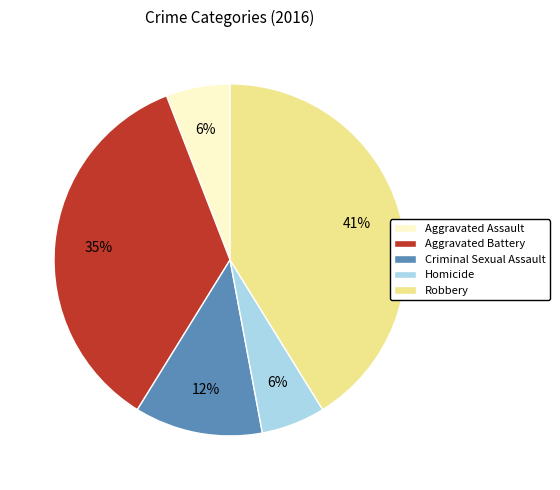

Is there any slice that represents more than half of the pie?

No